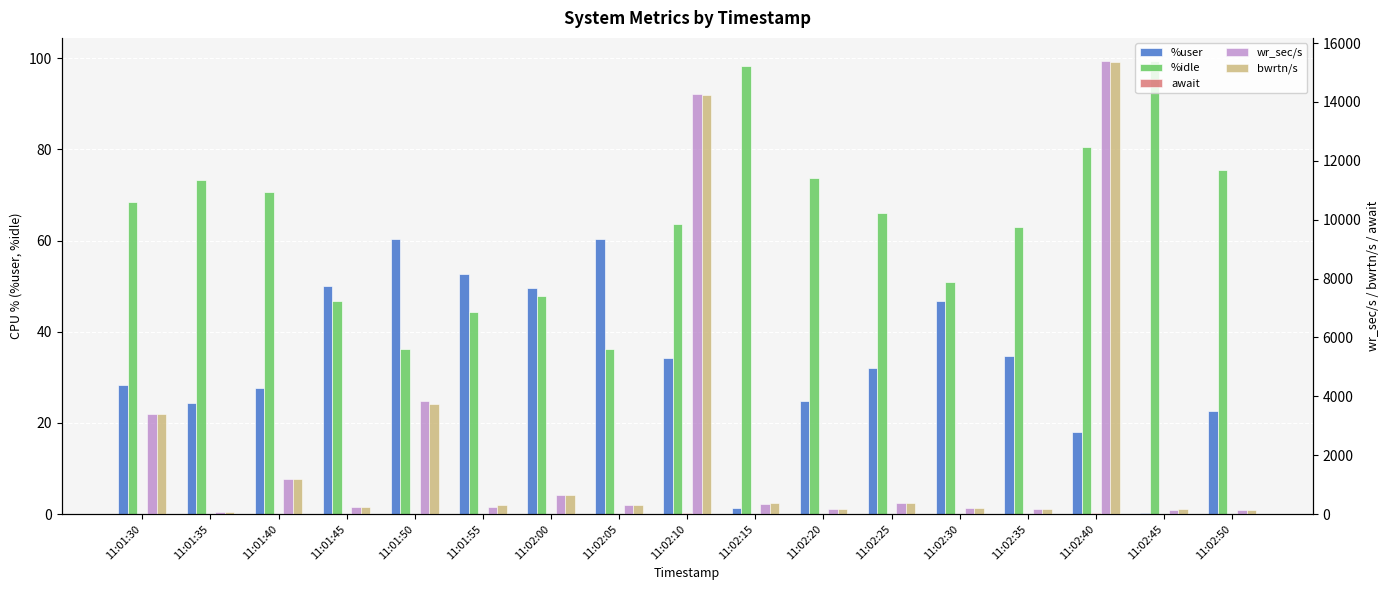

What is the maximum value for bwrtn/s?

15364.8